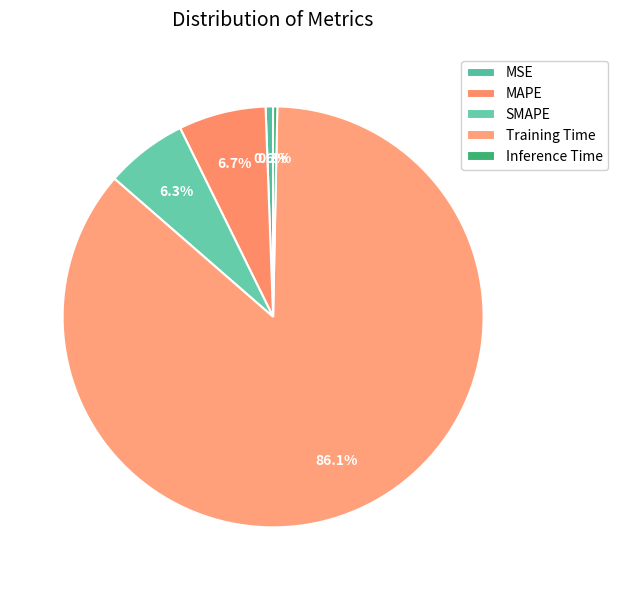

To the nearest percent, what percentage of the pie is SMAPE?

6%